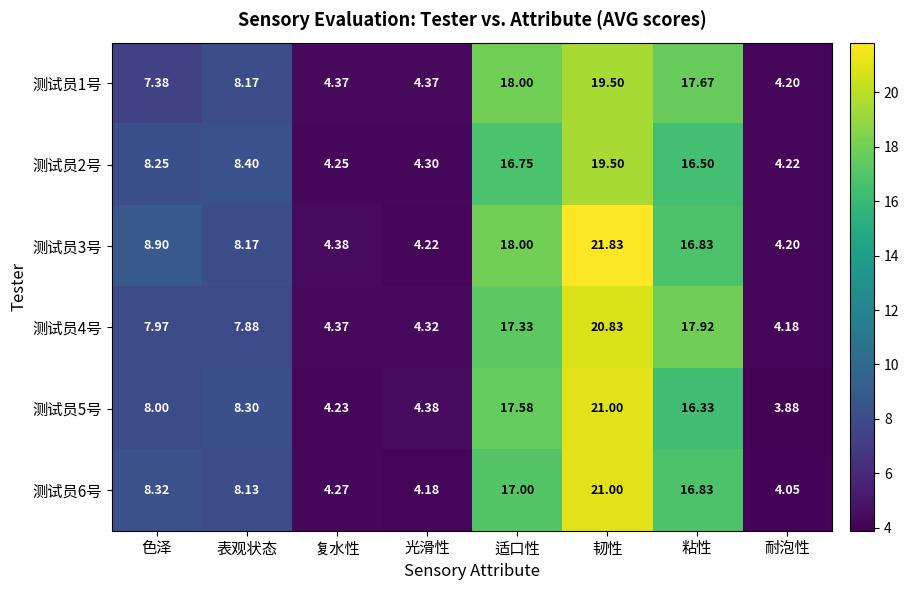

Where does the 测试员3号 series first go above 8?

色泽